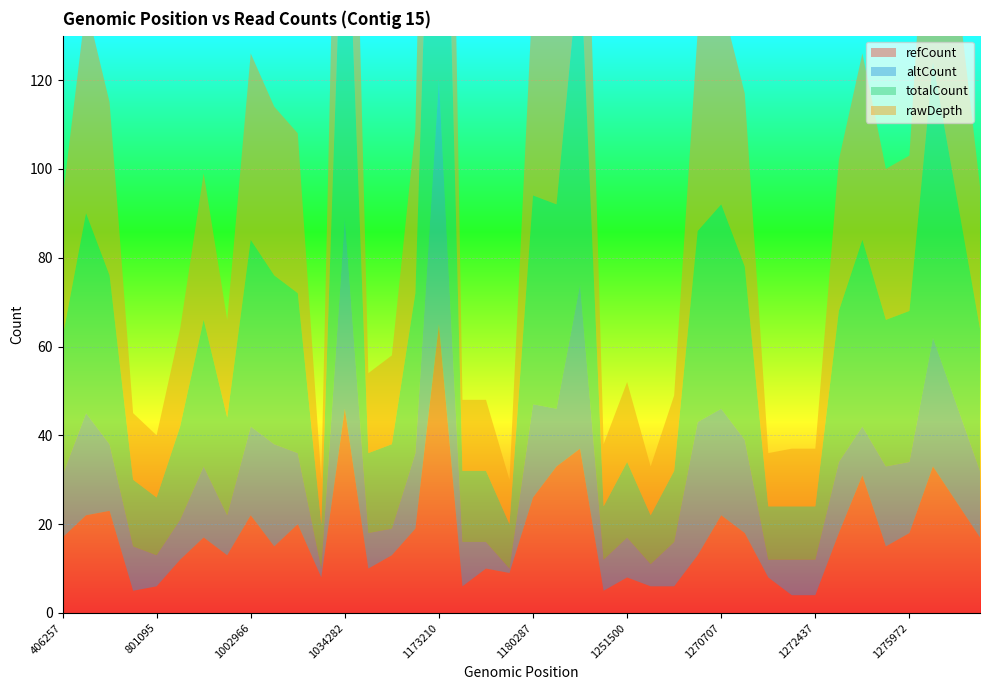

Reading left to right, what are all the values shown in this chart?

refCount: 406257=17	419274=22	436722=23	613945=5	801095=6	801197=12	1002247=17	1002948=13	1002966=22	1007897=15	1018968=20	1019195=8	1034282=46	1103309=10	1103435=13	1171663=19	1173210=65	1178222=6	1178223=10	1178264=9	1180287=26	1191727=33	1203342=37	1249709=5	1251500=8	1251777=6	1270203=6	1270667=13	1270707=22	1272151=18	1272376=8	1272436=4	1272437=4	1273771=18	1274224=31	1275882=15	1275972=18	1278829=33	1279577=25	1279835=17
altCount: 406257=14	419274=23	436722=15	613945=10	801095=7	801197=9	1002247=16	1002948=9	1002966=20	1007897=23	1018968=16	1019195=2	1034282=43	1103309=8	1103435=6	1171663=17	1173210=55	1178222=10	1178223=6	1178264=1	1180287=21	1191727=13	1203342=37	1249709=7	1251500=9	1251777=5	1270203=10	1270667=30	1270707=24	1272151=21	1272376=4	1272436=8	1272437=8	1273771=16	1274224=11	1275882=18	1275972=16	1278829=29	1279577=22	1279835=15
totalCount: 406257=31	419274=45	436722=38	613945=15	801095=13	801197=21	1002247=33	1002948=22	1002966=42	1007897=38	1018968=36	1019195=10	1034282=89	1103309=18	1103435=19	1171663=36	1173210=120	1178222=16	1178223=16	1178264=10	1180287=47	1191727=46	1203342=74	1249709=12	1251500=17	1251777=11	1270203=16	1270667=43	1270707=46	1272151=39	1272376=12	1272436=12	1272437=12	1273771=34	1274224=42	1275882=33	1275972=34	1278829=62	1279577=47	1279835=32
rawDepth: 406257=31	419274=47	436722=39	613945=15	801095=14	801197=22	1002247=33	1002948=22	1002966=42	1007897=38	1018968=36	1019195=10	1034282=90	1103309=18	1103435=20	1171663=37	1173210=122	1178222=16	1178223=16	1178264=10	1180287=47	1191727=47	1203342=74	1249709=14	1251500=18	1251777=11	1270203=17	1270667=45	1270707=46	1272151=39	1272376=12	1272436=13	1272437=13	1273771=34	1274224=42	1275882=34	1275972=35	1278829=63	1279577=48	1279835=32